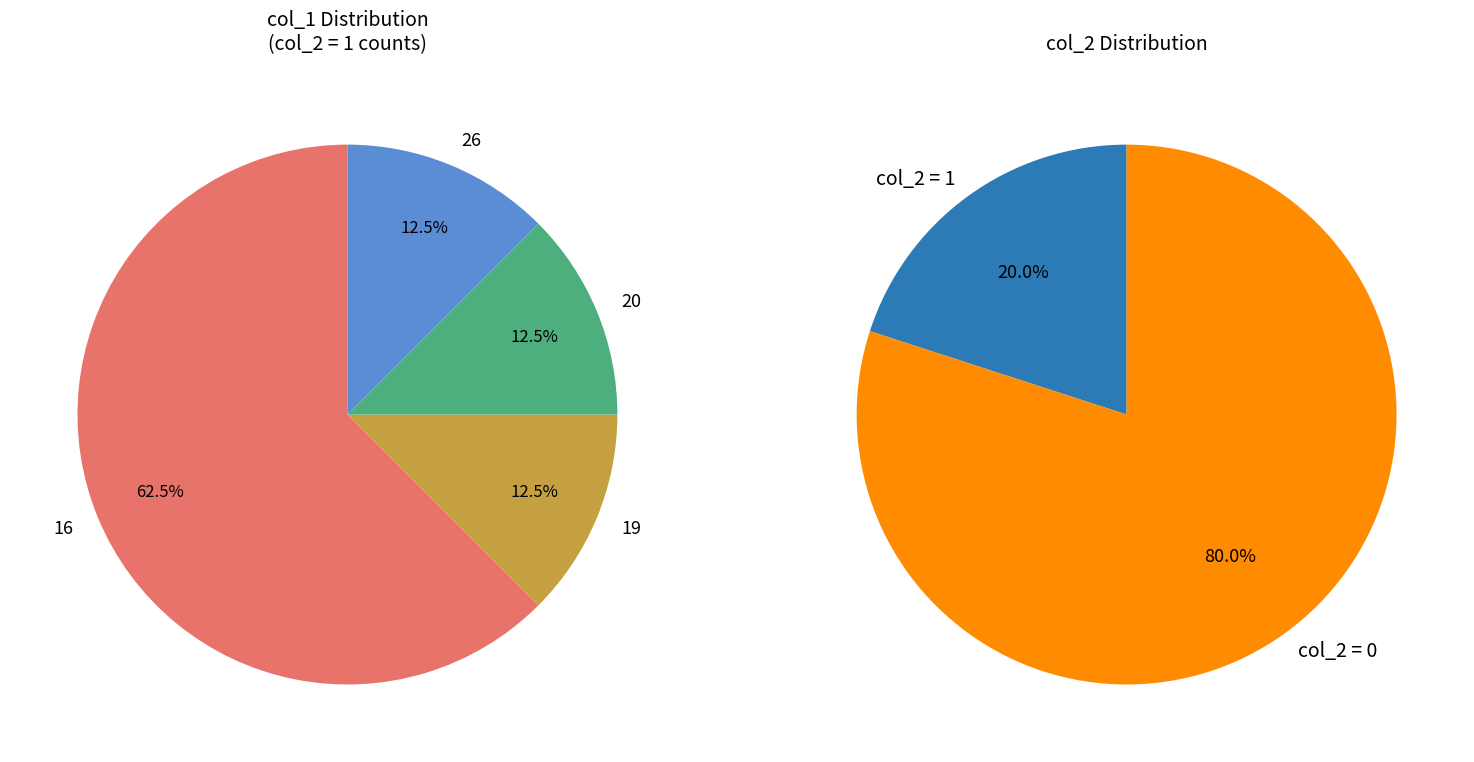

To the nearest percent, what is the average slice percentage?

25%